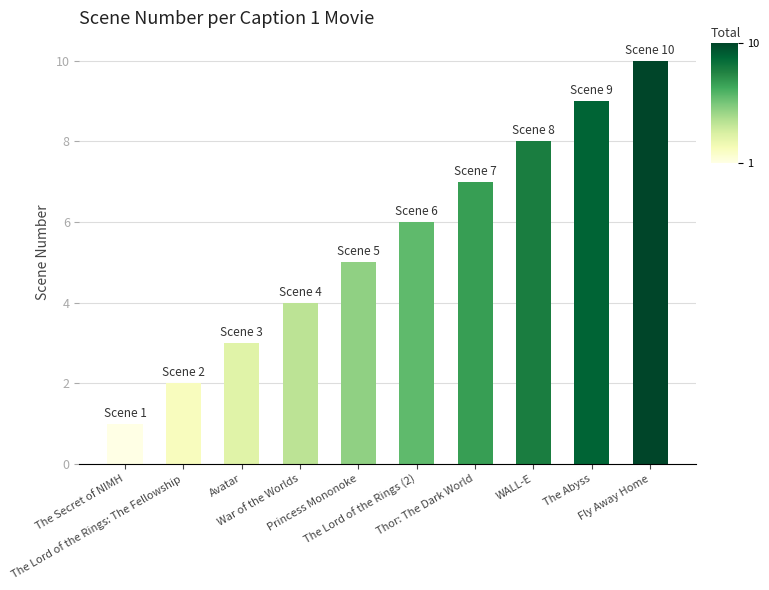

What is the difference between the second highest and second lowest values?

7